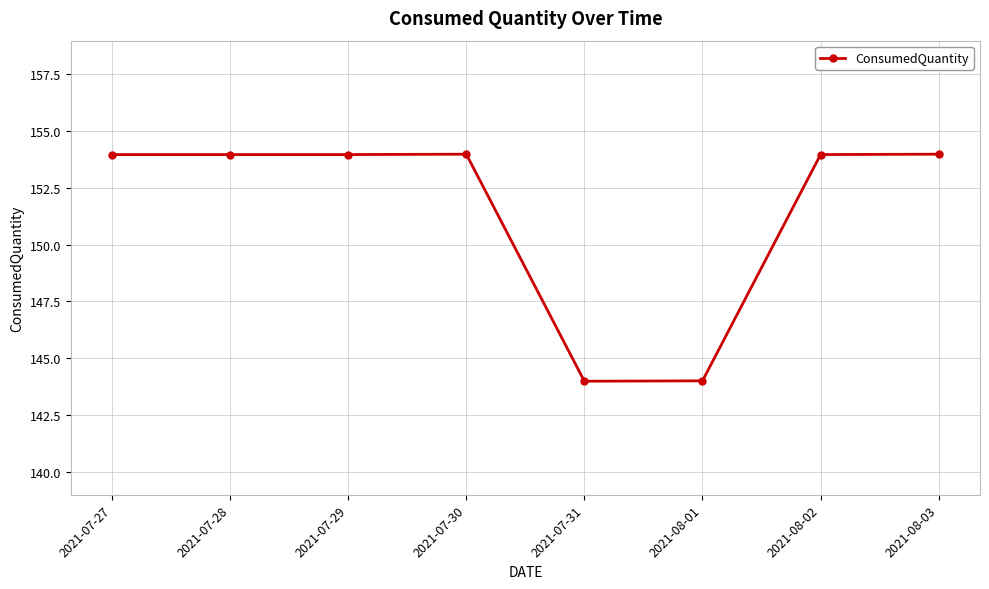

What value does the data have at 2021-07-28?

154.0